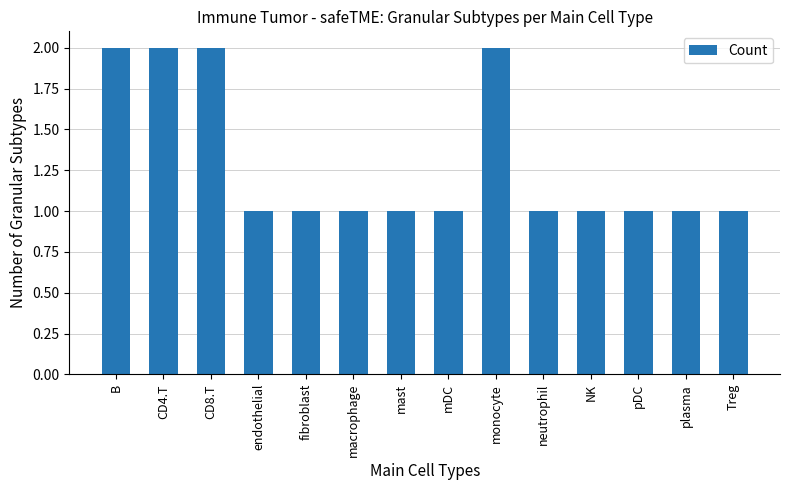

Approximately how many times larger is the value at pDC compared to monocyte?

0.5